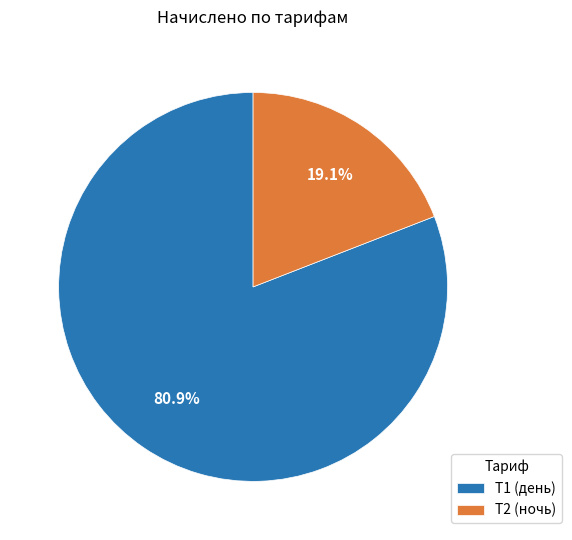

Which category has the smallest portion of the pie?

Т2 (ночь)